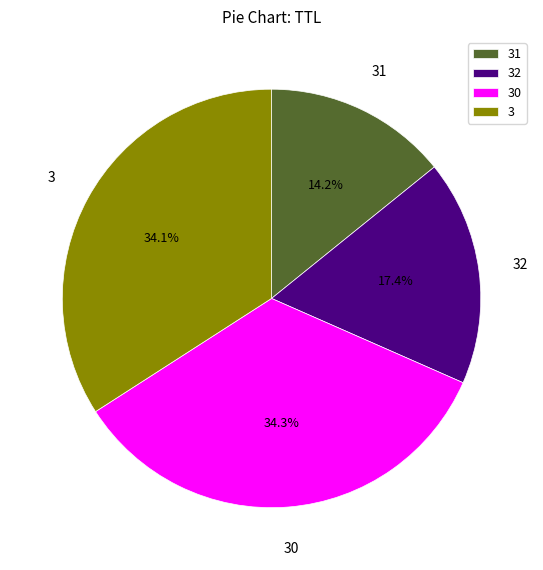

Combined, what portion of the pie is 31 and 30?

48.5%